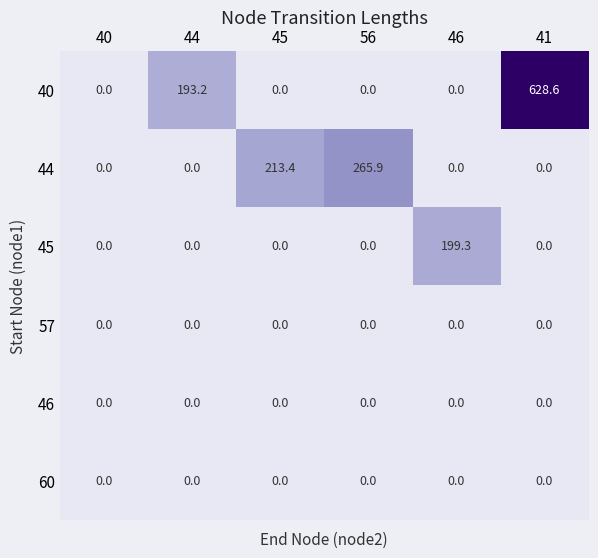

What is the difference between the second highest and minimum values in the 44 series?

213.4